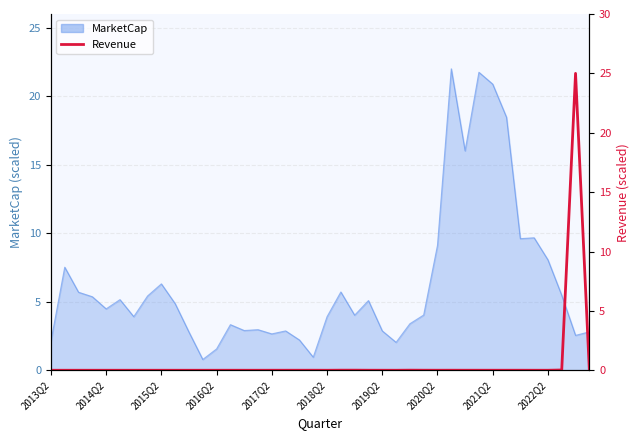

The value at 2015Q2 is -17.3. True or false?

False